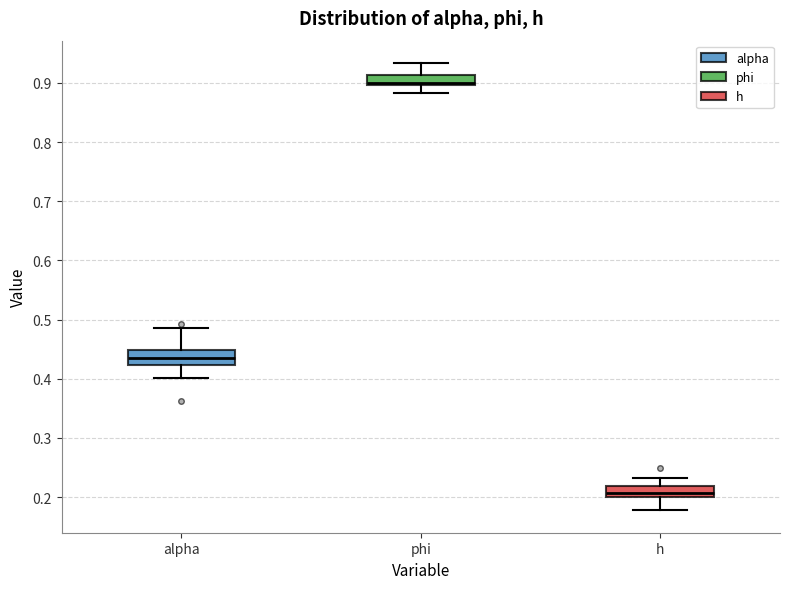

Reading left to right, transcribe this box plot: for each box, give where its median line is, the range the box spans, and where its two whiskers end, as read against the y-axis. The values are not printed on the chart, so give them approximately, as read against the axis.

alpha: median 0.44, box 0.42 to 0.45, whiskers 0.40 to 0.48
phi: median 0.90 (just above the box's lower edge), box 0.90 to 0.91, whiskers 0.88 to 0.93
h: median 0.21, box 0.20 to 0.22, whiskers 0.18 to 0.23